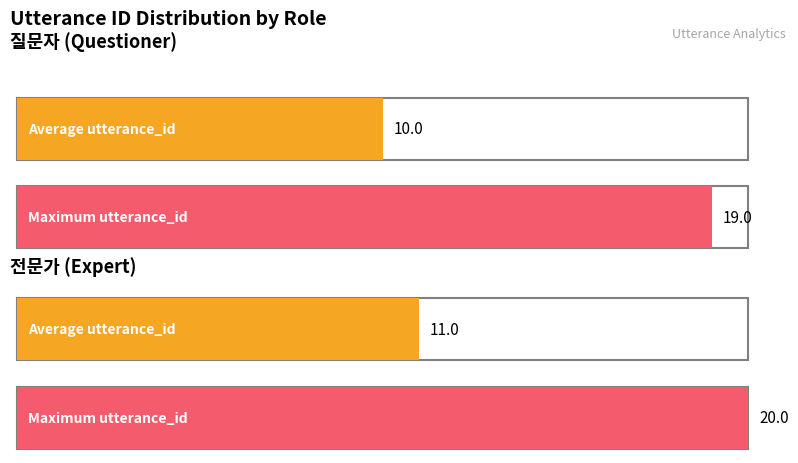

What is the greatest value displayed?

20